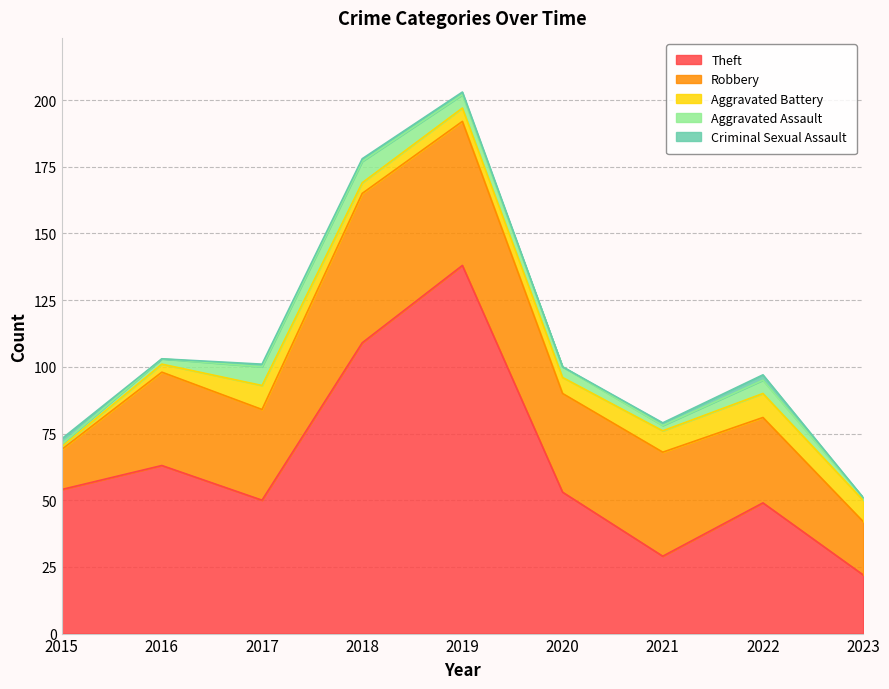

The Robbery series shows 57 at 2016. True or false?

False